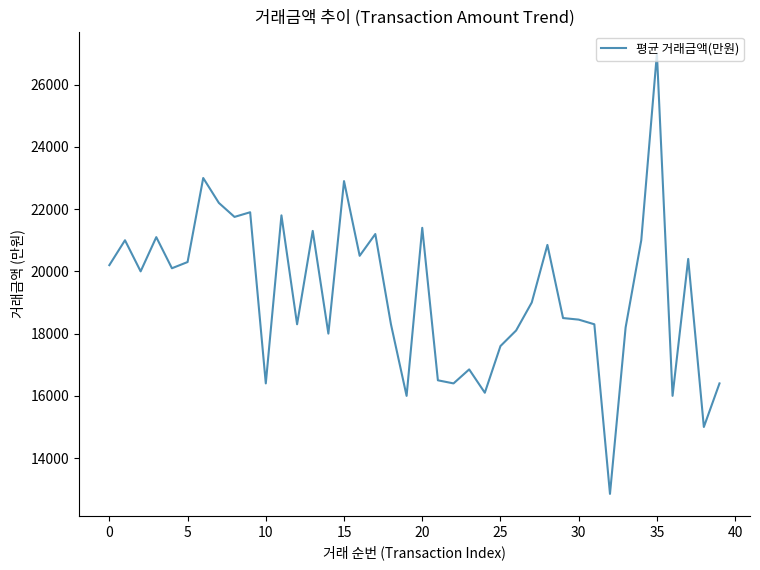

What is the difference between the maximum and minimum values?

14150